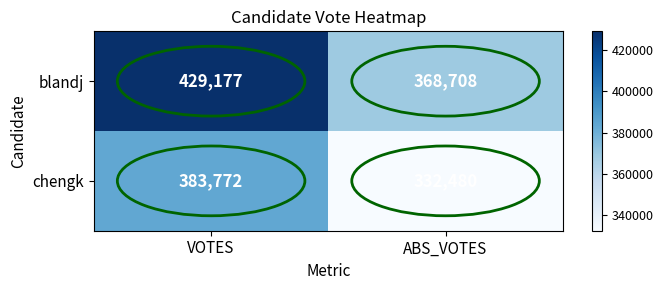

What is the difference between the maximum and minimum values in the blandj series?

60469